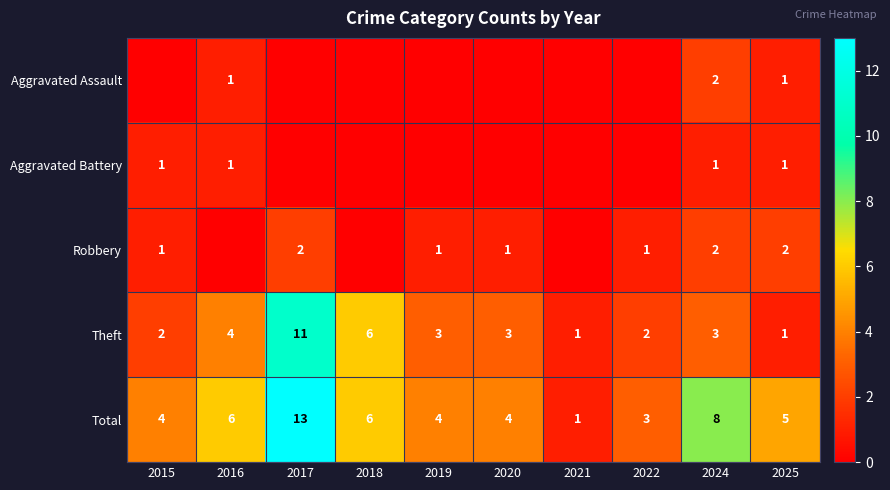

Which label corresponds to the smallest value in the chart?

2015